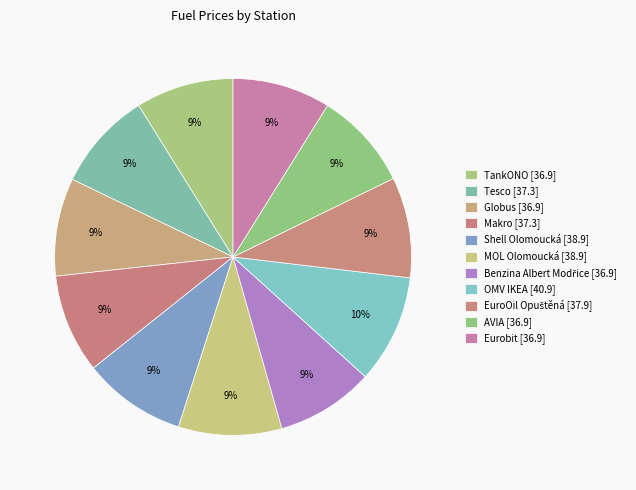

Rank the categories by value from lowest to highest.

TankONO, Globus, Benzina Albert Modřice, AVIA, Eurobit, Tesco, Makro, EuroOil Opuštěná, Shell Olomoucká, MOL Olomoucká, OMV IKEA